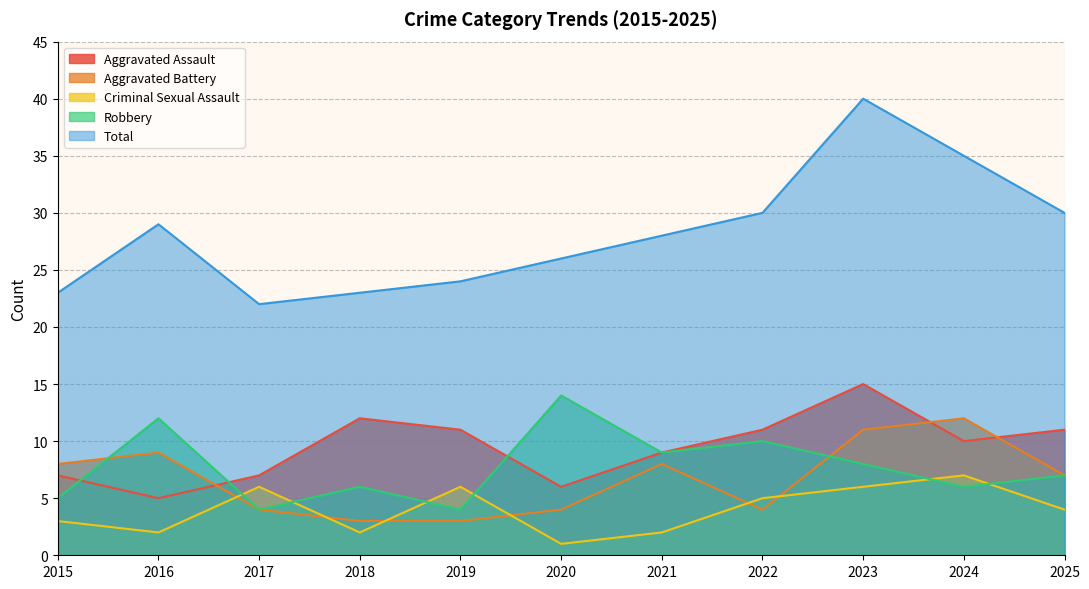

What is the value of the Robbery point at the 8th from the left?

10